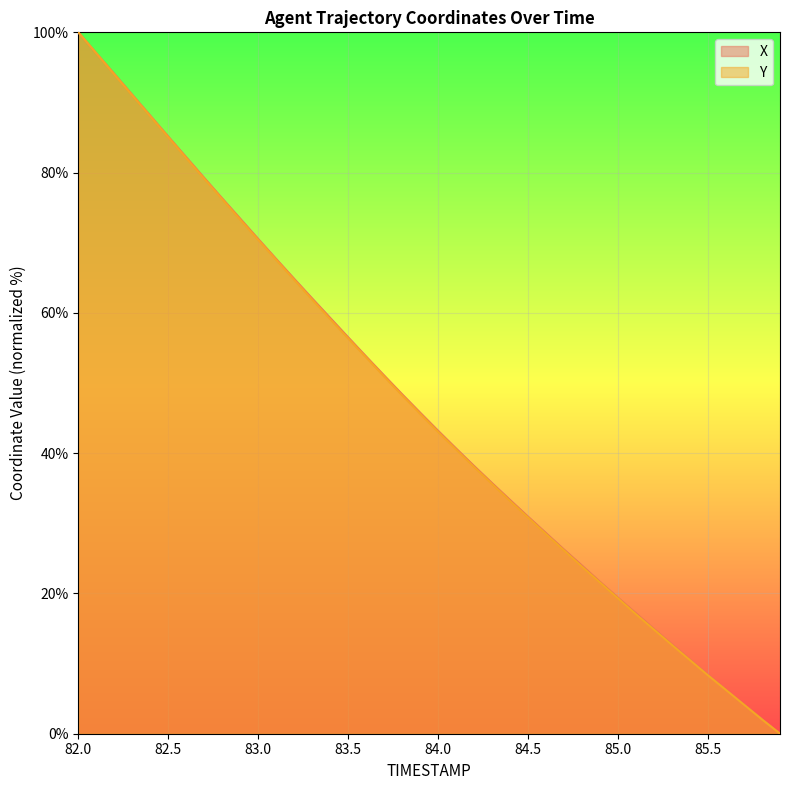

How many data points in X are above 45?

20